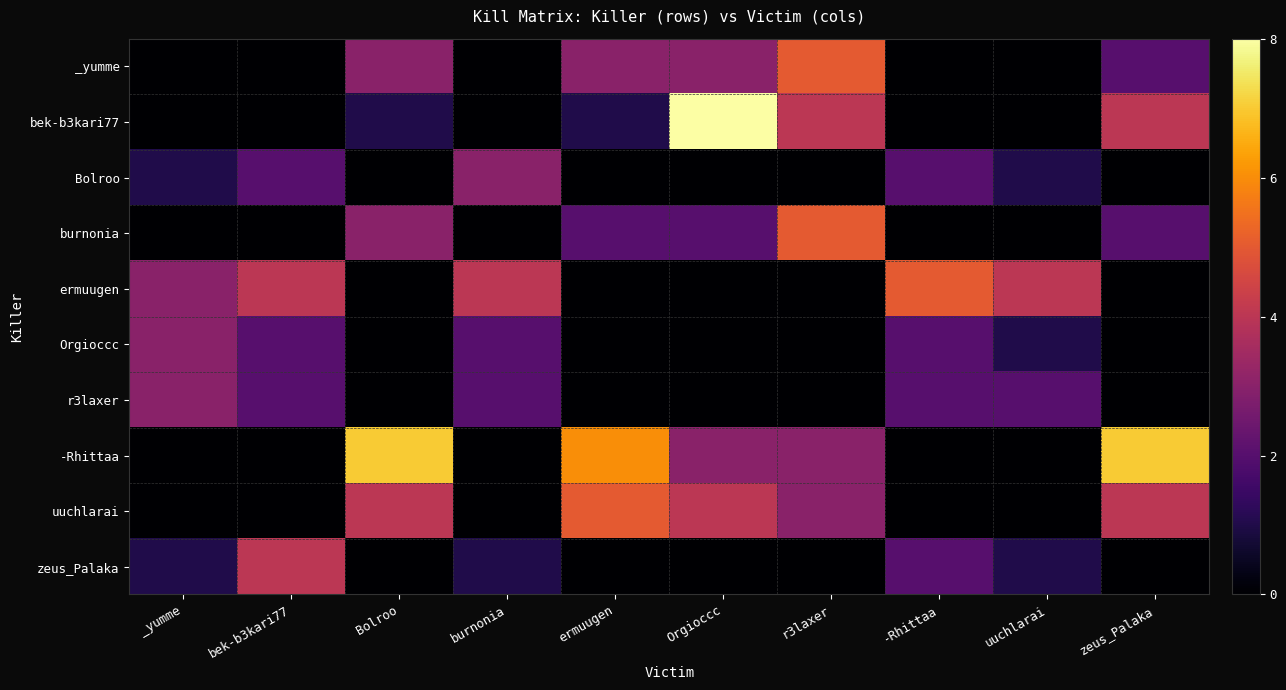

Rank the series by their maximum value, from highest to lowest.

bek-b3kari77, -Rhittaa, _yumme, burnonia, ermuugen, uuchlarai, zeus_Palaka, Bolroo, Orgioccc, r3laxer